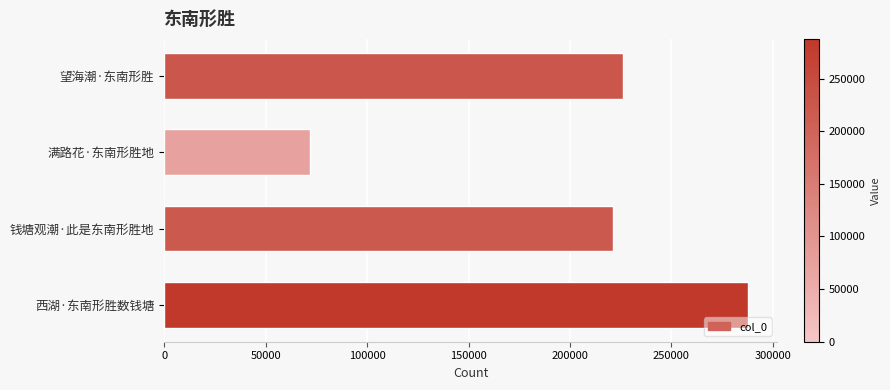

Where is the data nearest to the value 179815?

钱塘观潮·此是东南形胜地